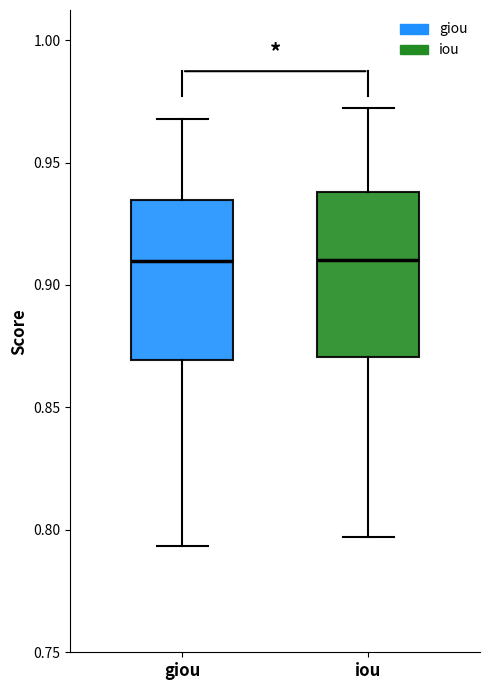

Where does the lower whisker of the box for iou end on the y-axis? The values are not printed on the chart, so give them approximately, as read against the axis.

0.795